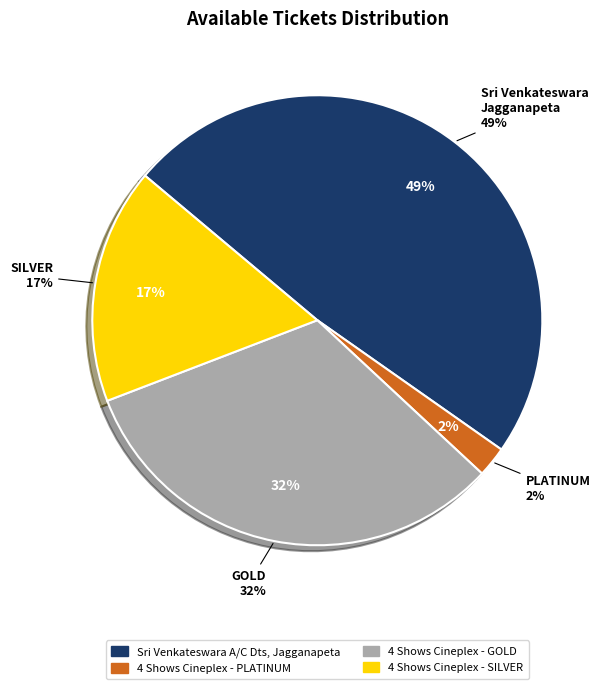

Count the number of slices in the pie.

4